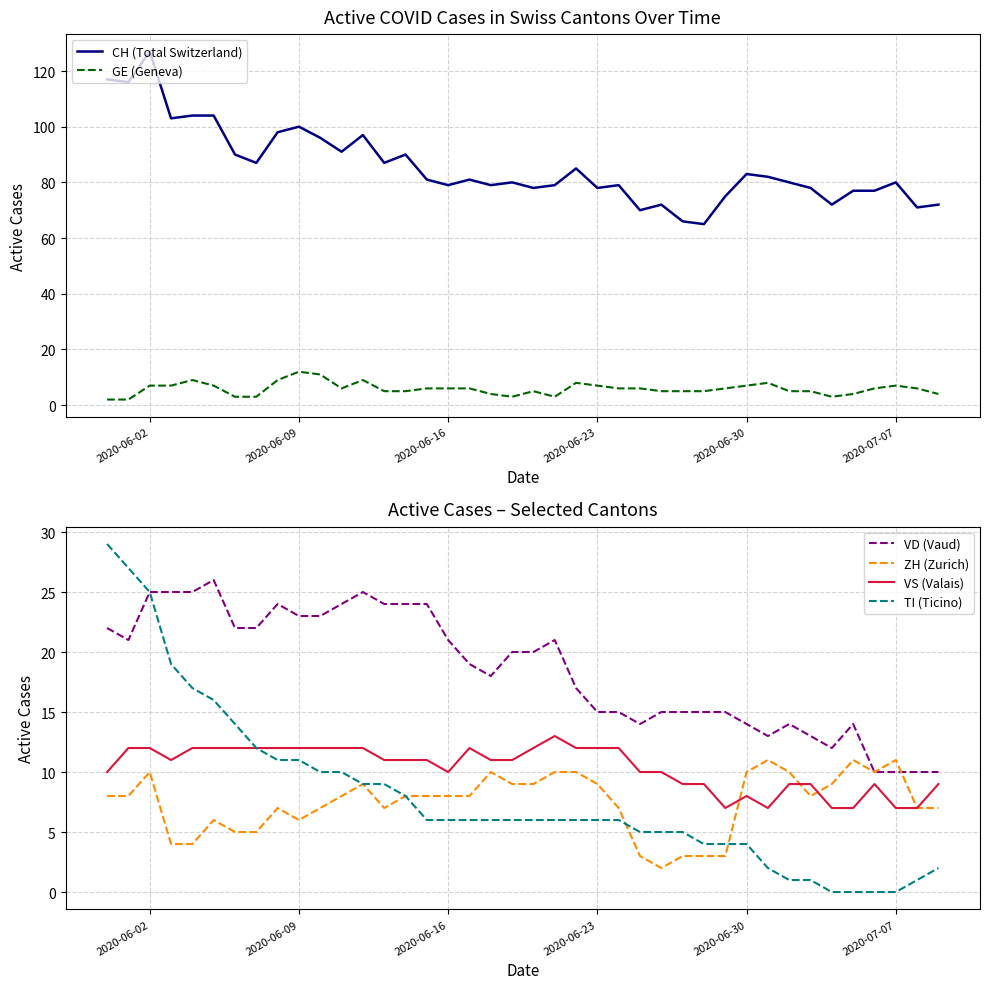

True or false: VD (Vaud) and VS (Valais) intersect in this chart.

False